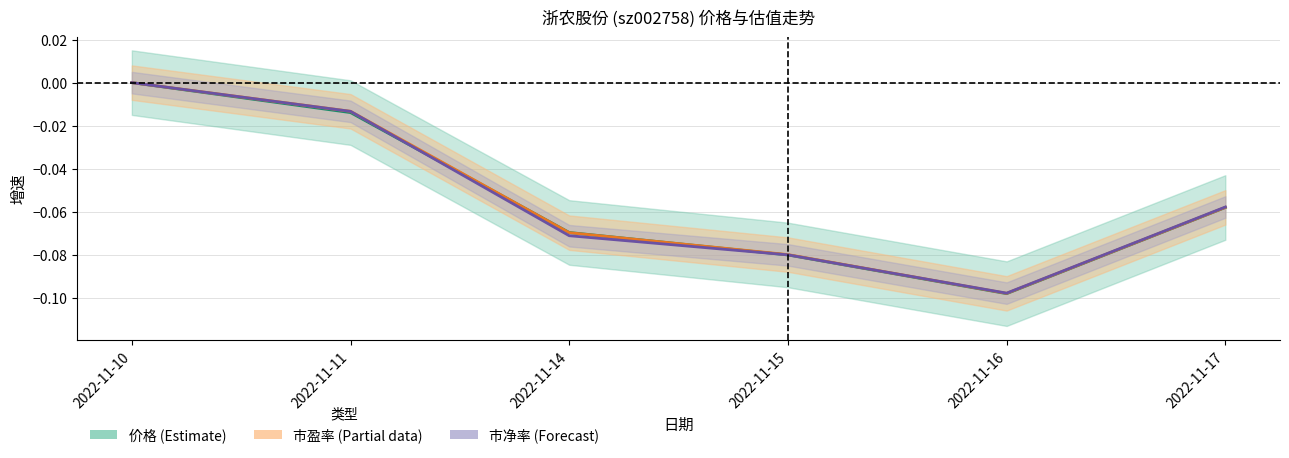

The 市盈率 series shows -0.0 at 2022-11-11. True or false?

True